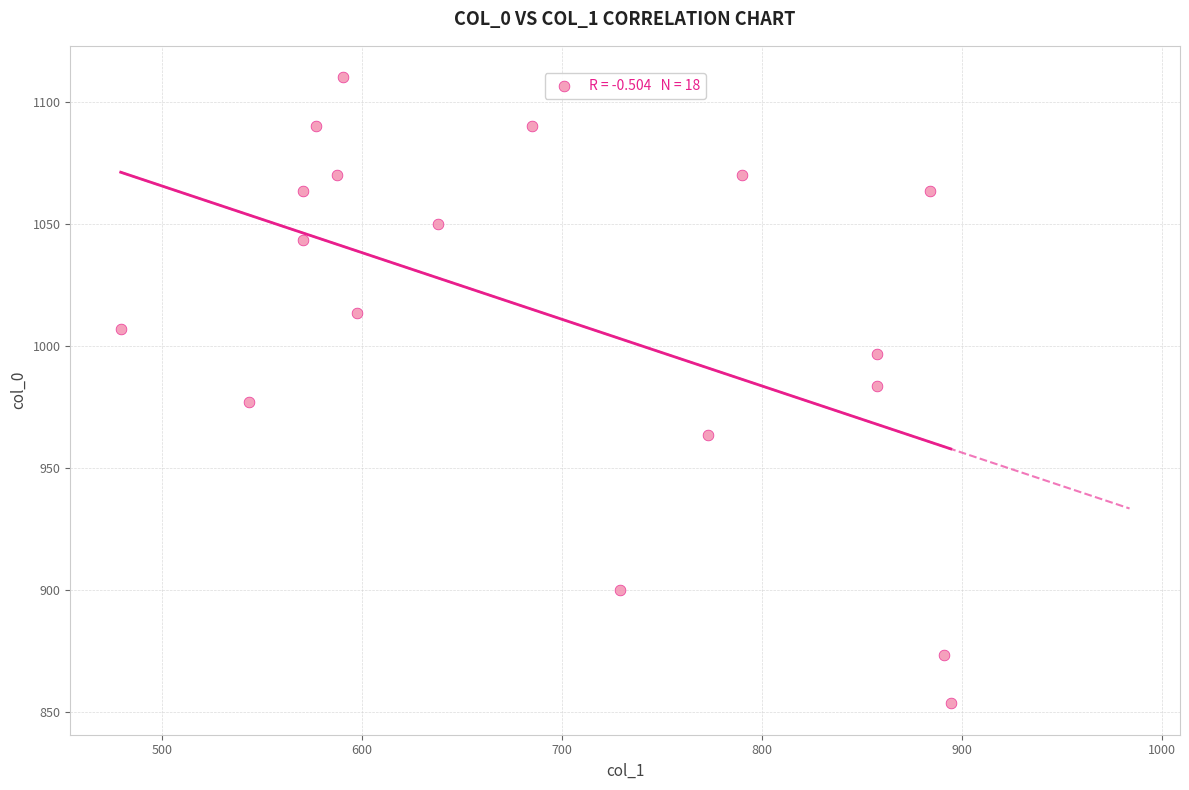

What is the range of Y values (max minus min)?

256.7